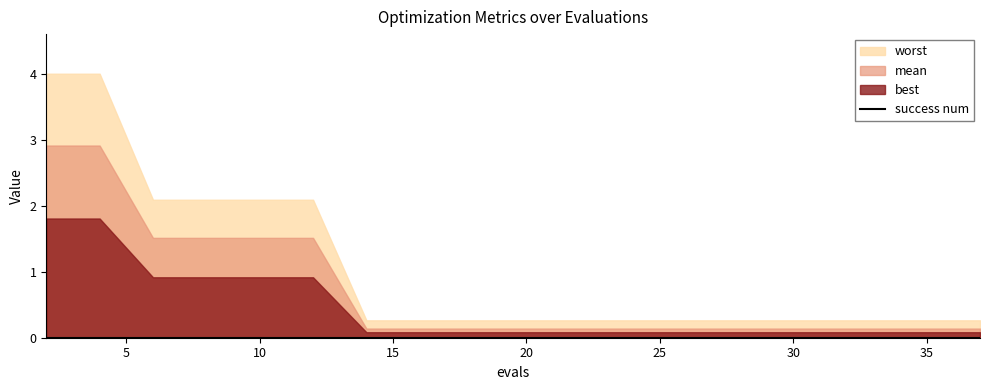

At how many categories does at least one series exceed 0?

20